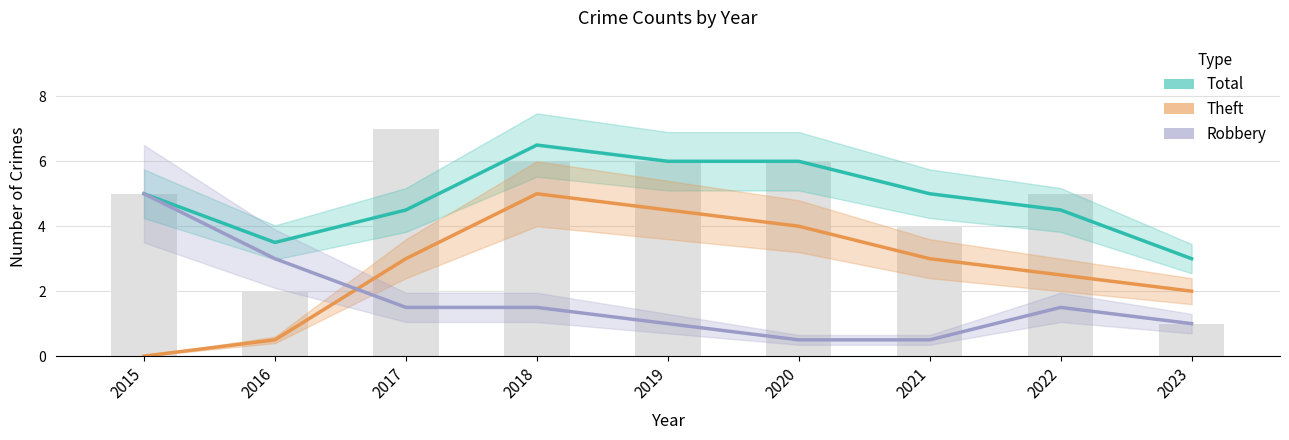

What is the highest value of the Total series?

6.5